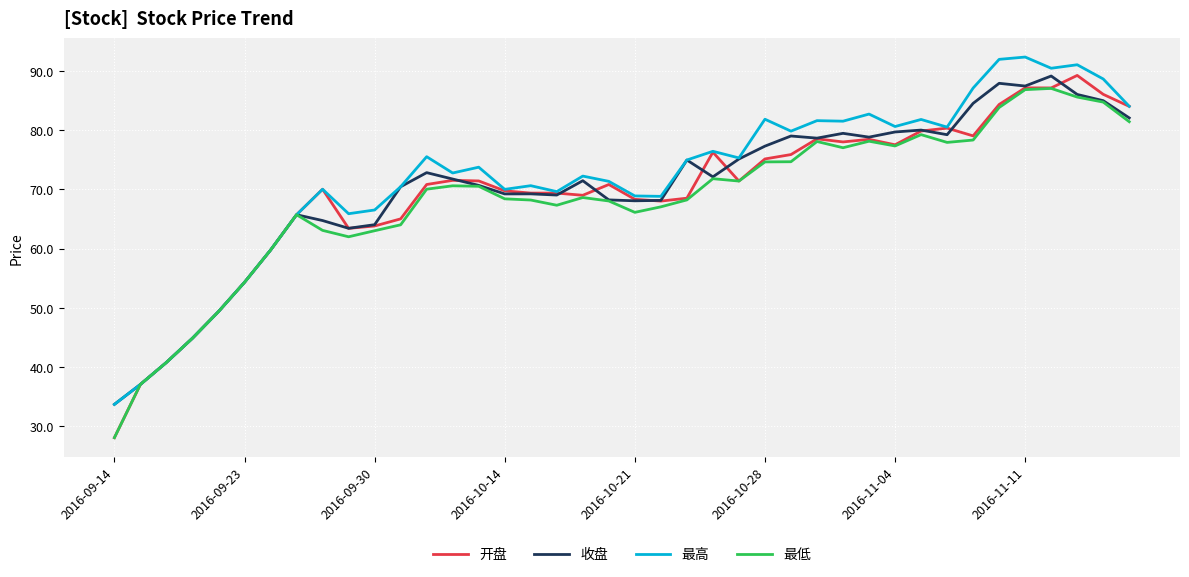

What is the lowest value of the 最高 series?

33.7